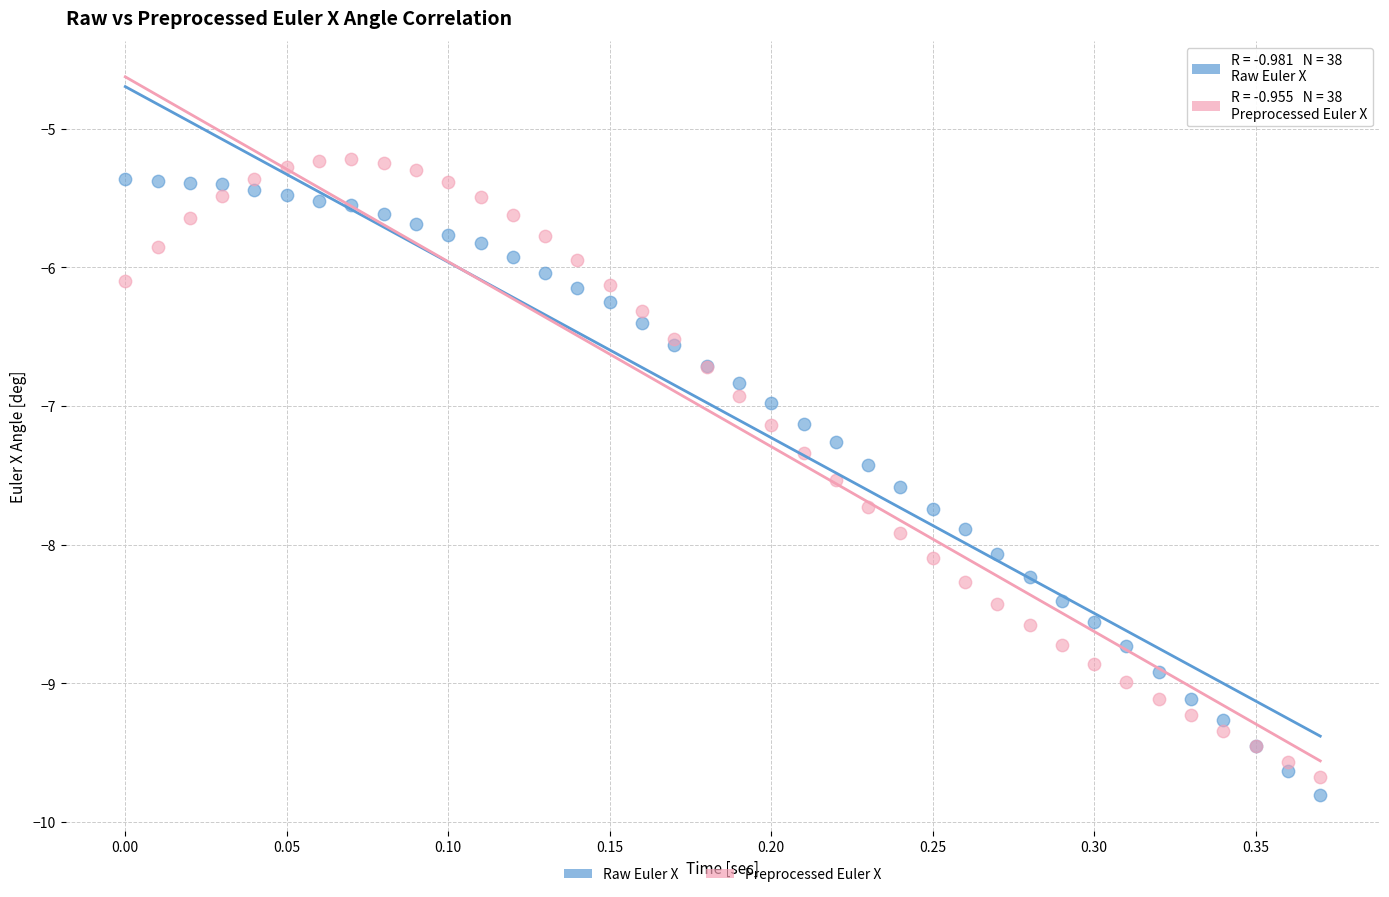

What is the X range (max minus min) for the scatter plot?

0.4